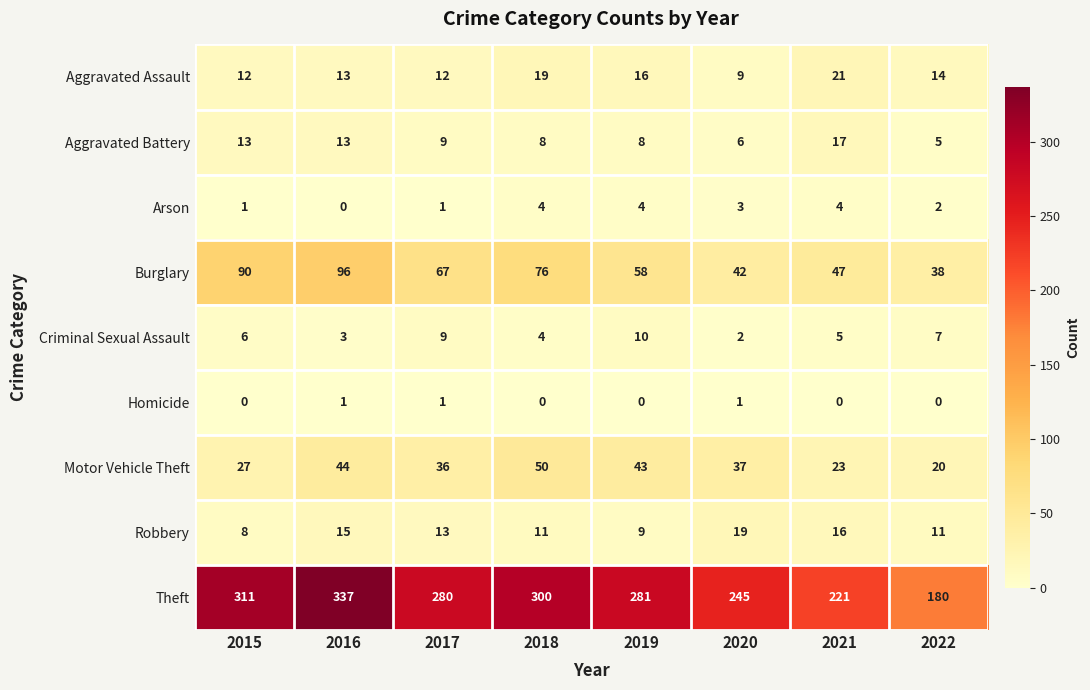

What is the maximum value shown in the chart?

337